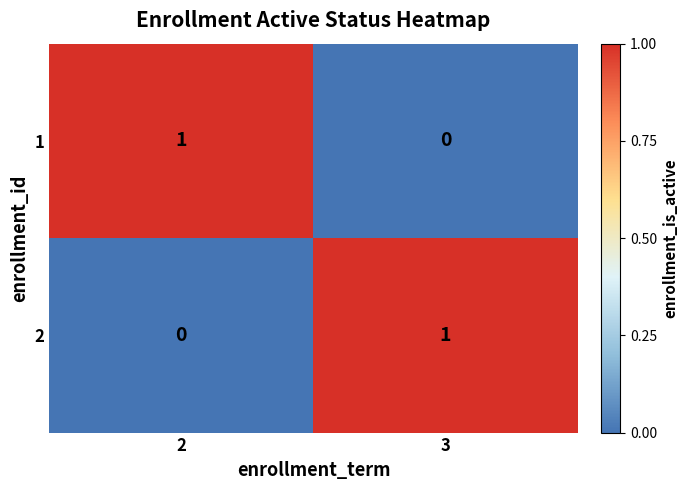

Reading left to right, what are all the values shown in this chart?

1: 1	0
2: 0	1